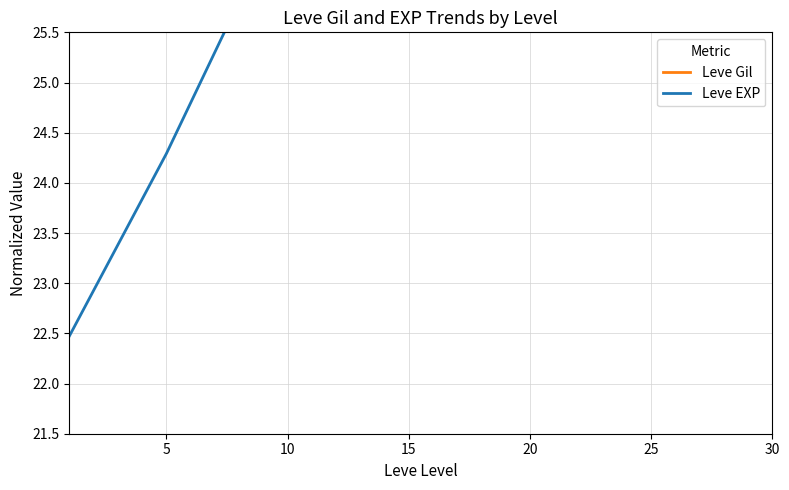

True or false: Leve Gil has more than 2 points higher than both neighbors.

False